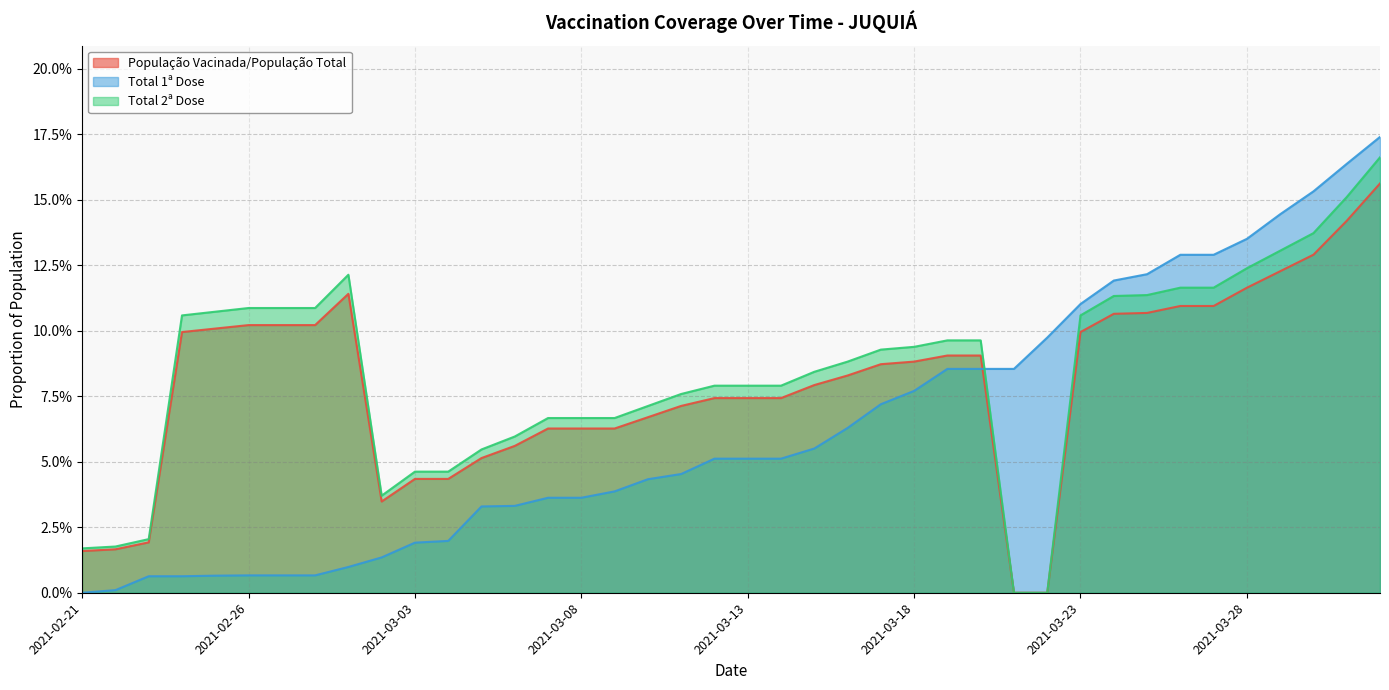

The População Vacinada/População Total series shows 0.1 at 2021-03-24. True or false?

False